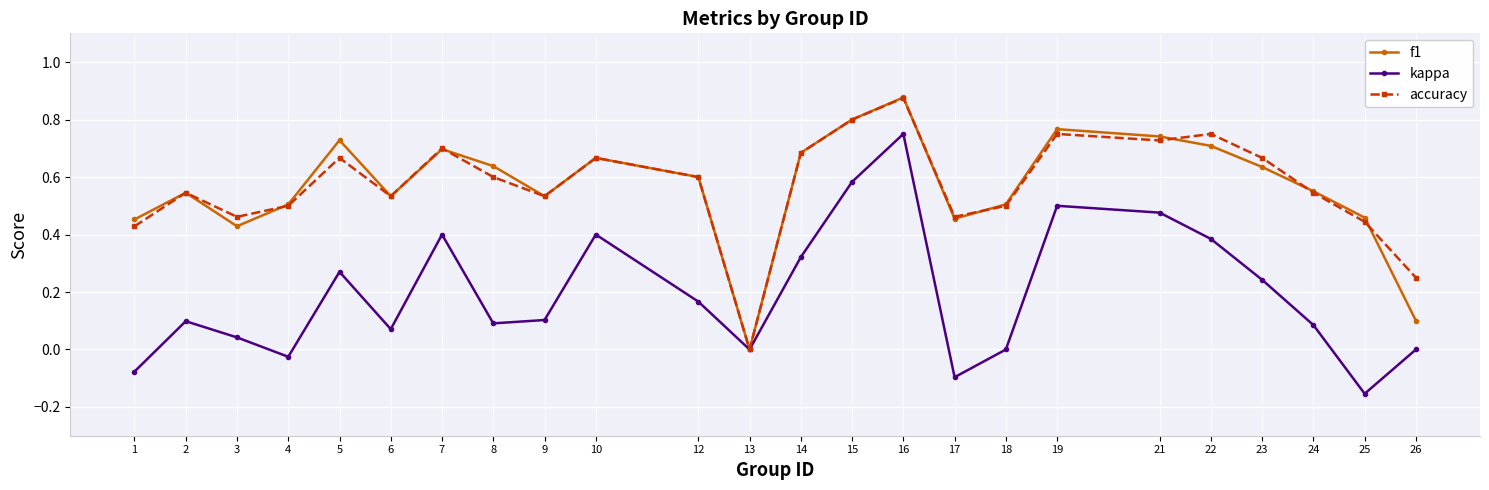

How many interior local peaks does the f1 series have?

6